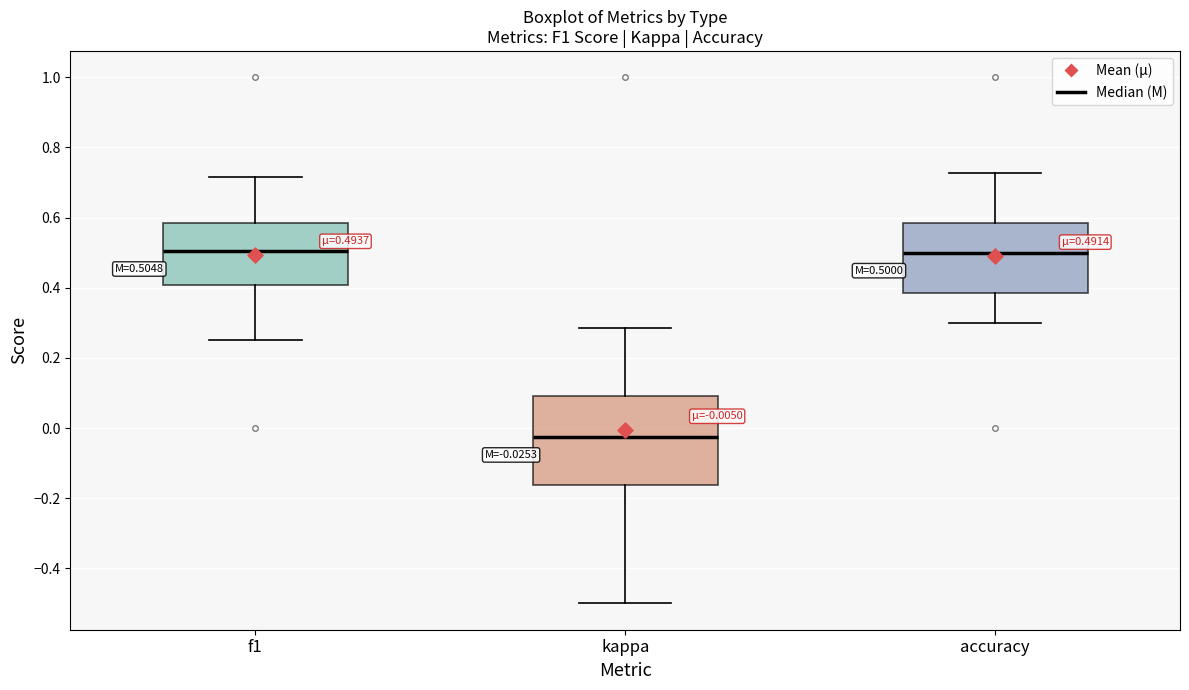

Which box has the lowest median line?

kappa